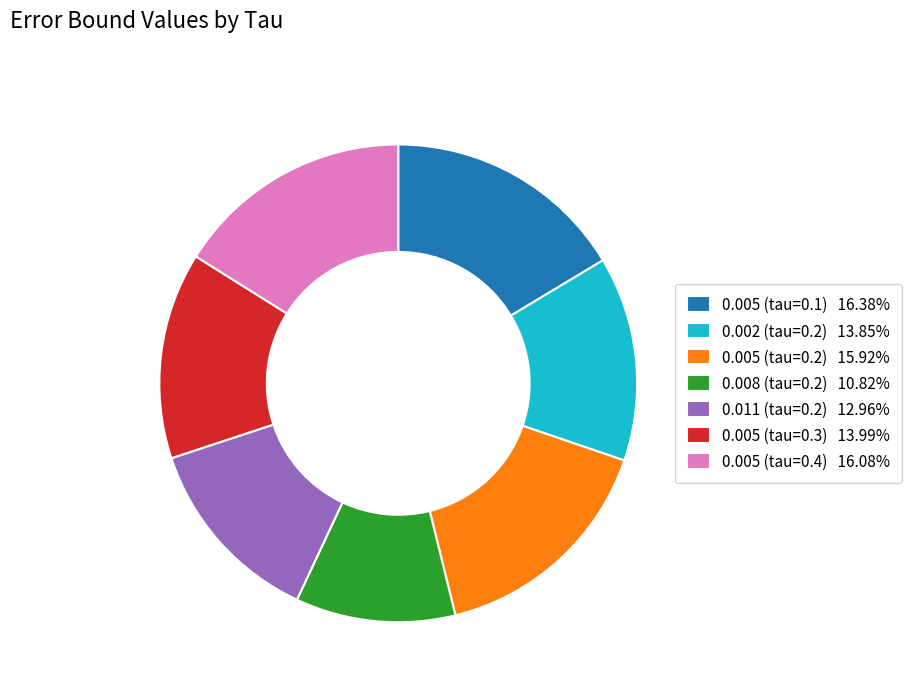

Do 0.005 (tau=0.1) 16.38% and 0.005 (tau=0.4) 16.08% together represent more than half of the pie?

No